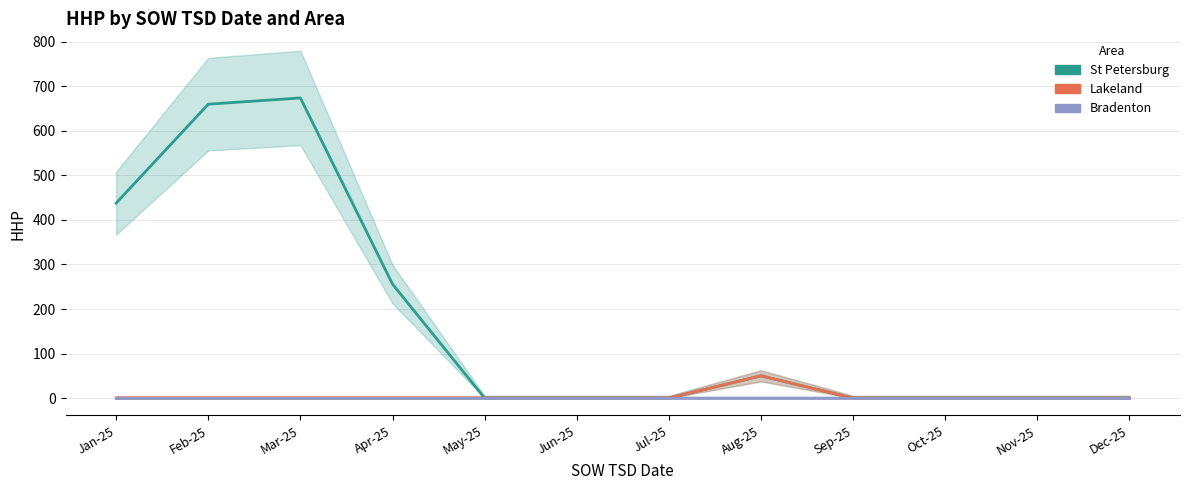

What is the label of the 8th point from the left?

Aug-25